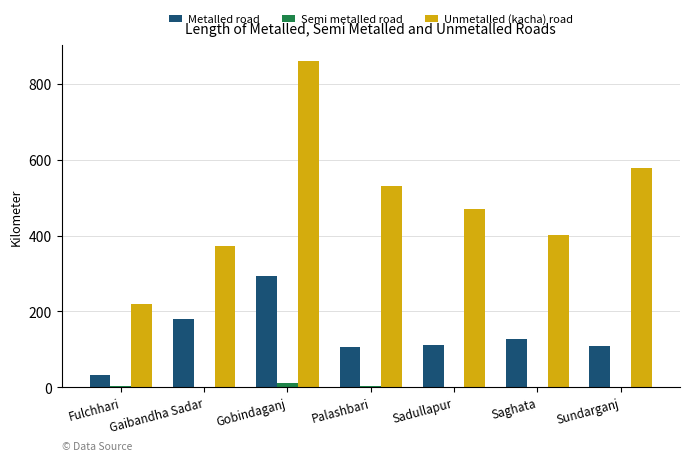

At which label is Metalled road closest to 163?

Gaibandha Sadar